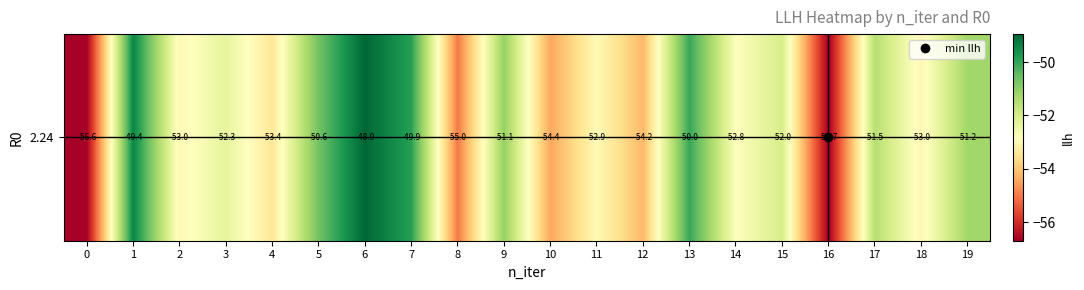

At which label is the value closest to -52?

15